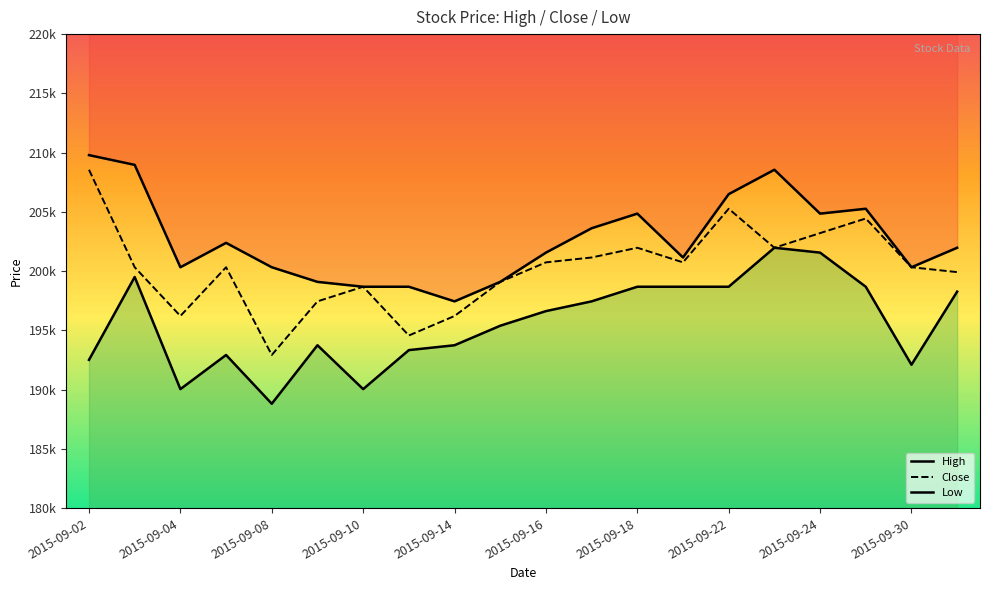

What are all the series names shown in the legend?

High, Close, Low